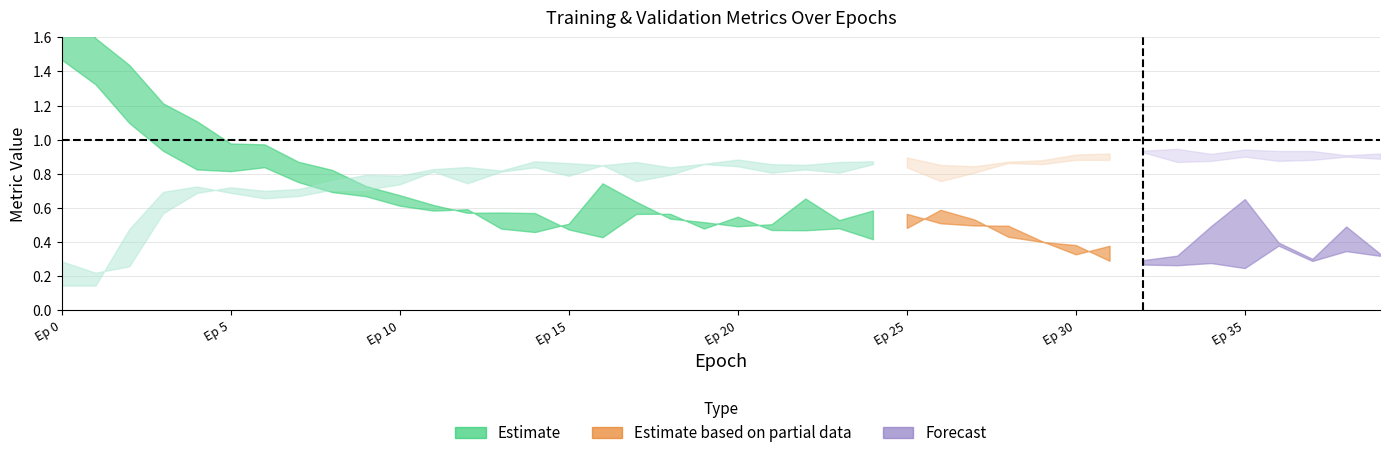

Where is the first local minimum for acc?

1